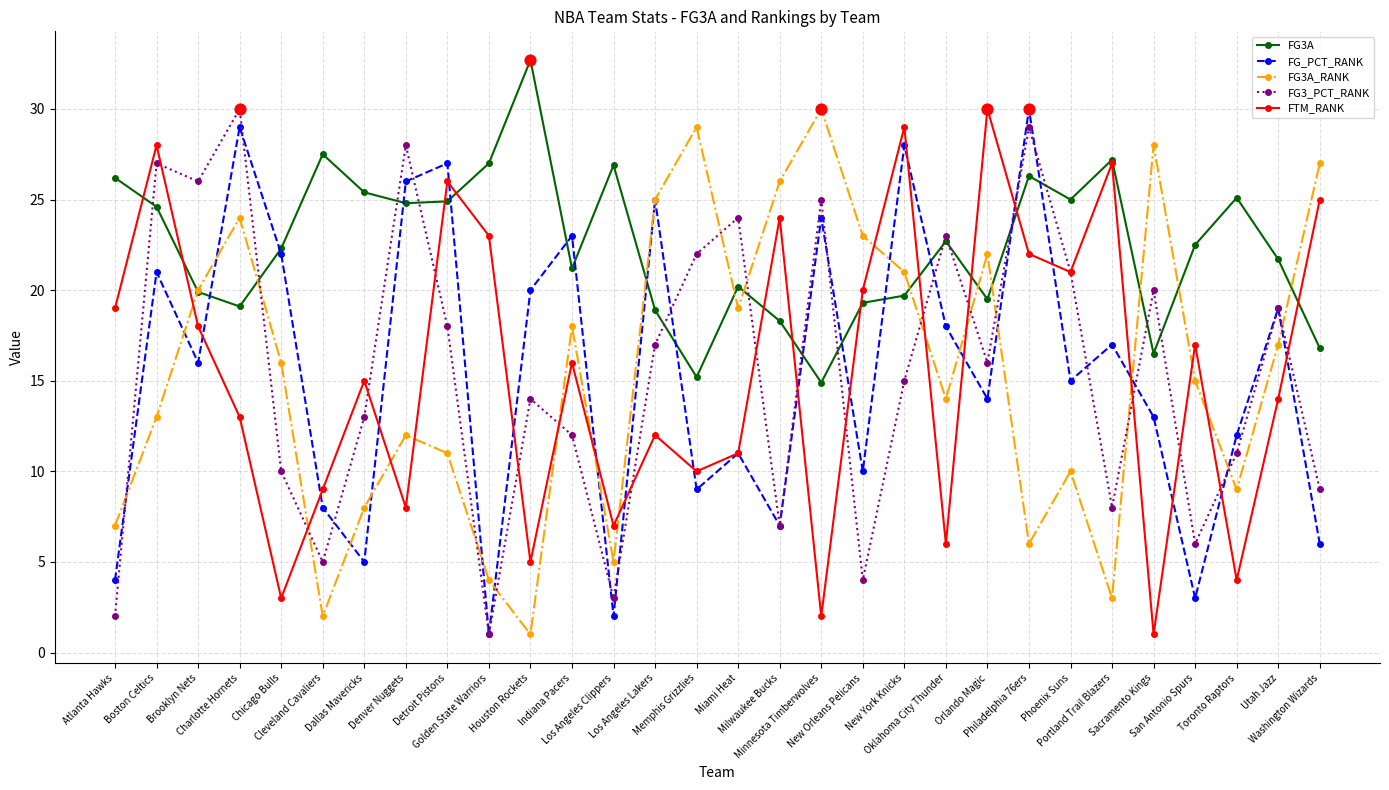

At how many categories does at least one series exceed 17?

30